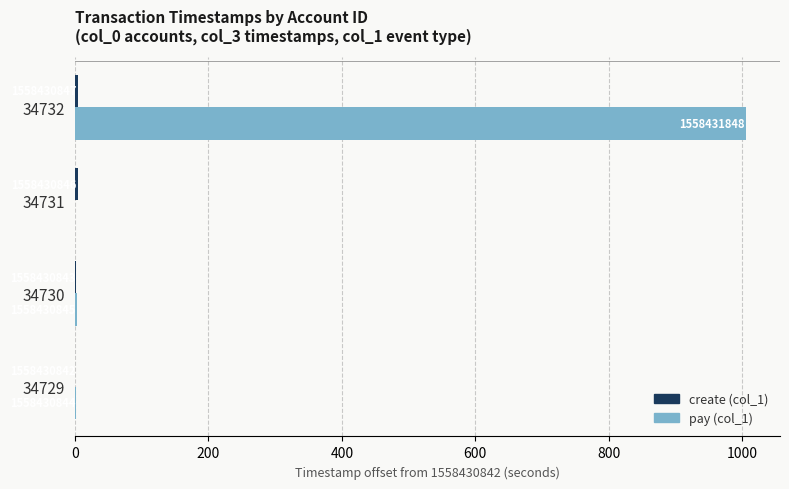

Rank the series by their maximum value, from highest to lowest.

pay, create